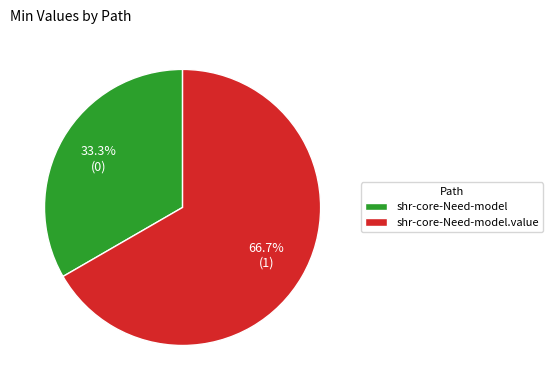

Which slice is the largest?

shr-core-Need-model.value